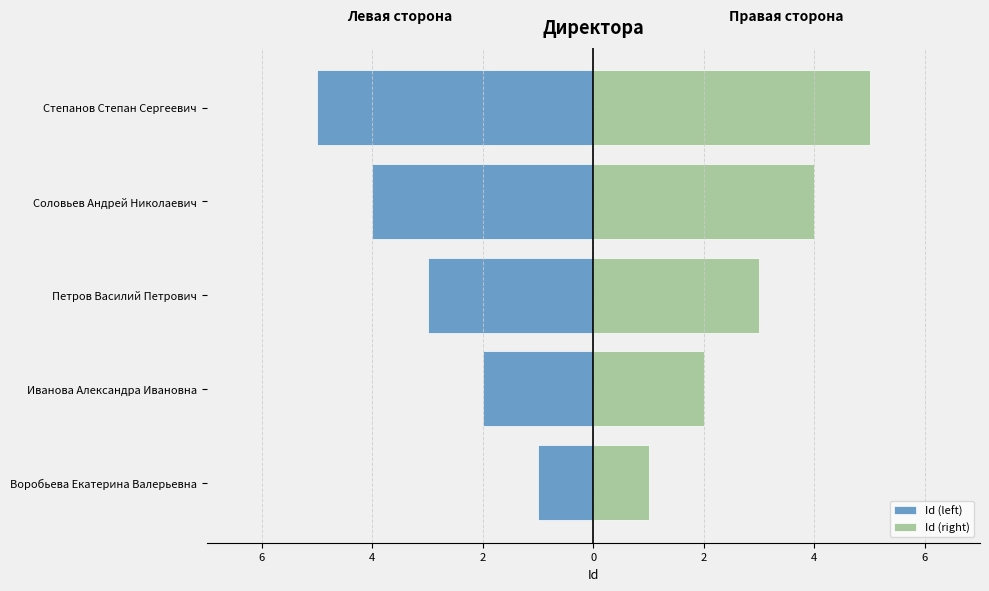

Count the Id (right) values in the range 2 to 4.

3